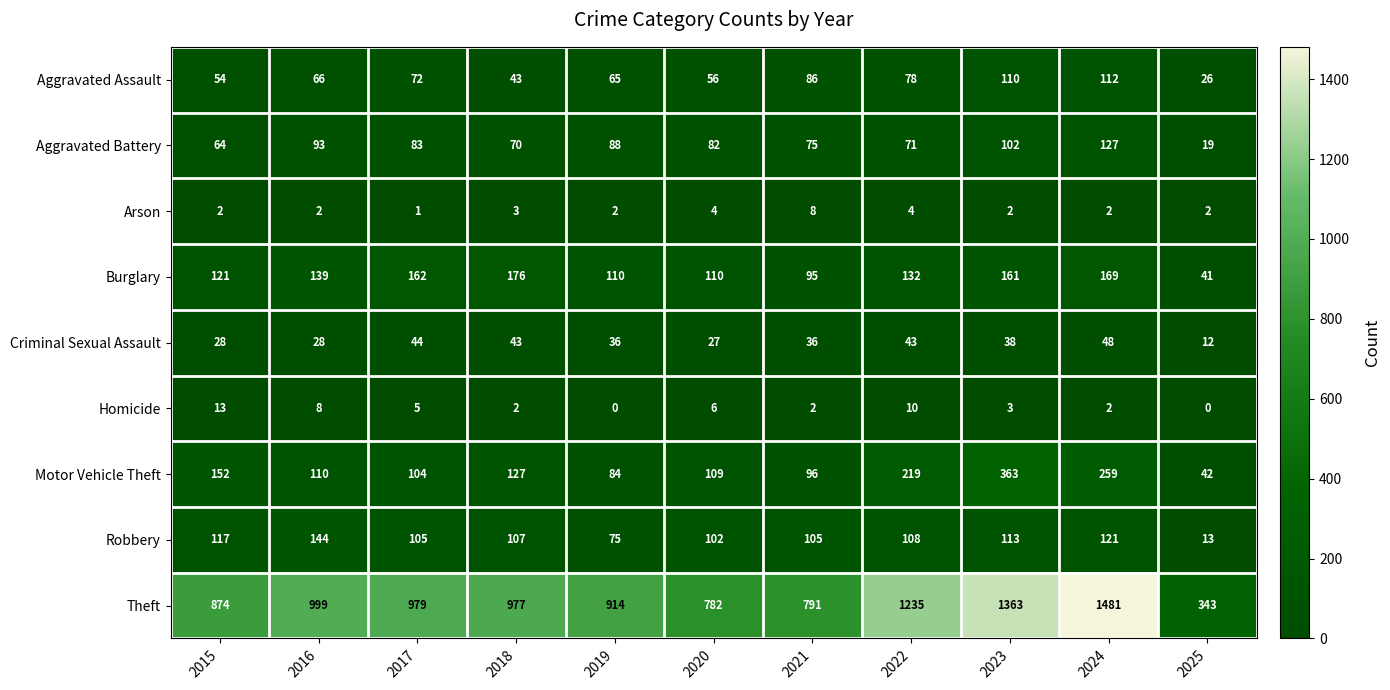

What is the difference between the highest and lowest values at 2025?

343